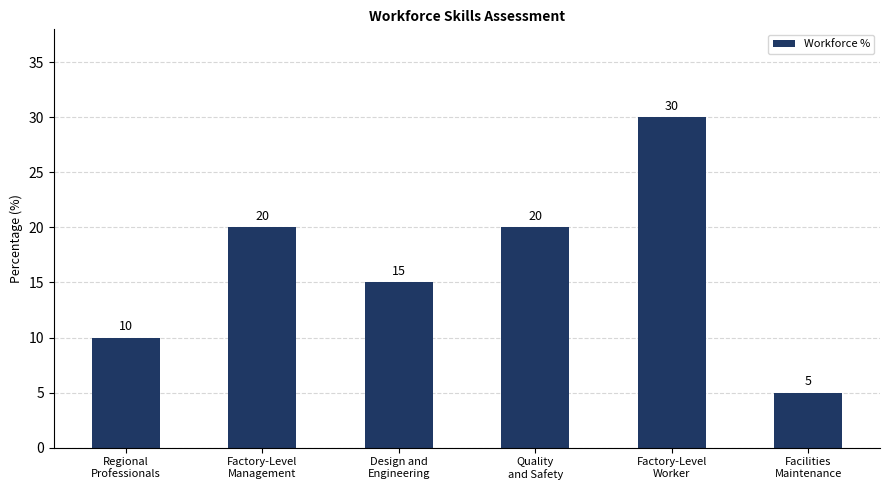

Reading right to left, what are all the values shown in this chart?

Facilities
Maintenance=5	Factory-Level
Worker=30	Quality
and Safety=20	Design and
Engineering=15	Factory-Level
Management=20	Regional
Professionals=10